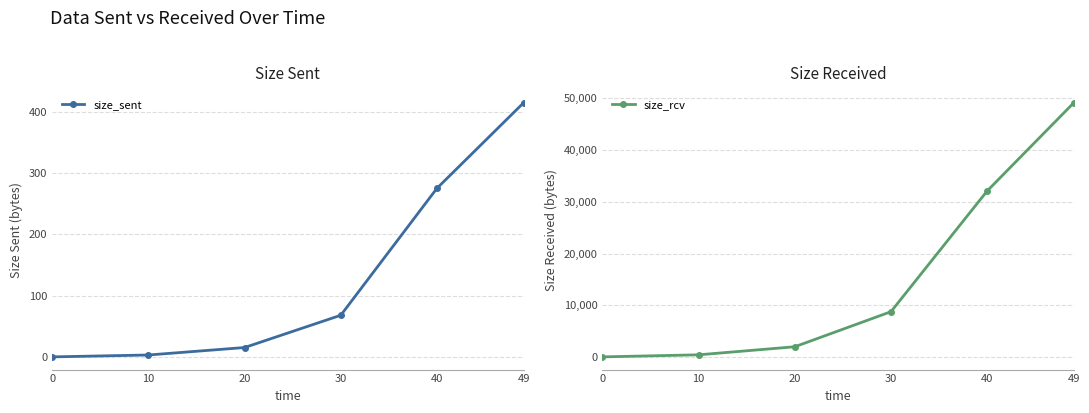

True or false: size_rcv has a value of 471.9 at 10.

True